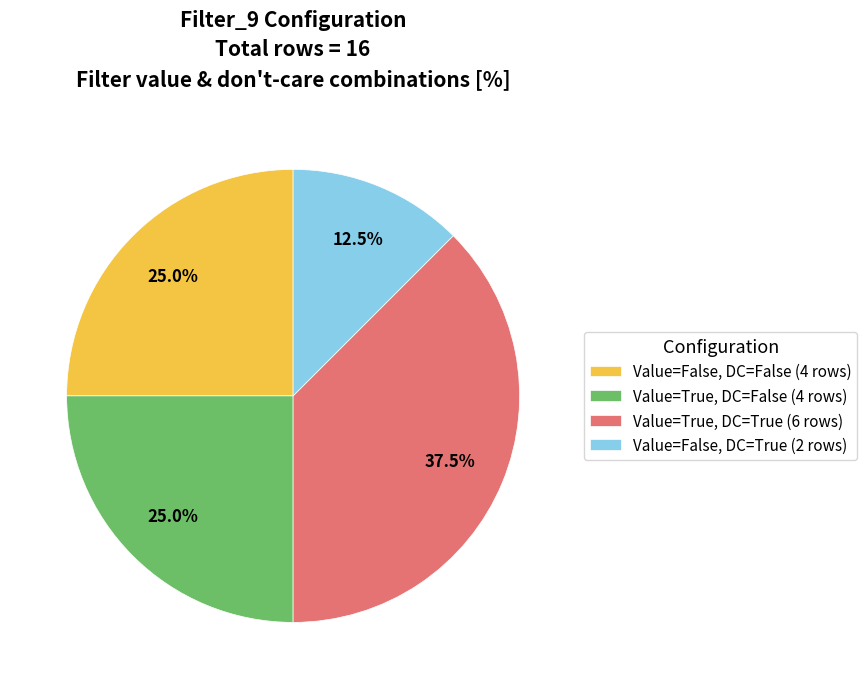

To the nearest percent, what is the average slice percentage?

25%